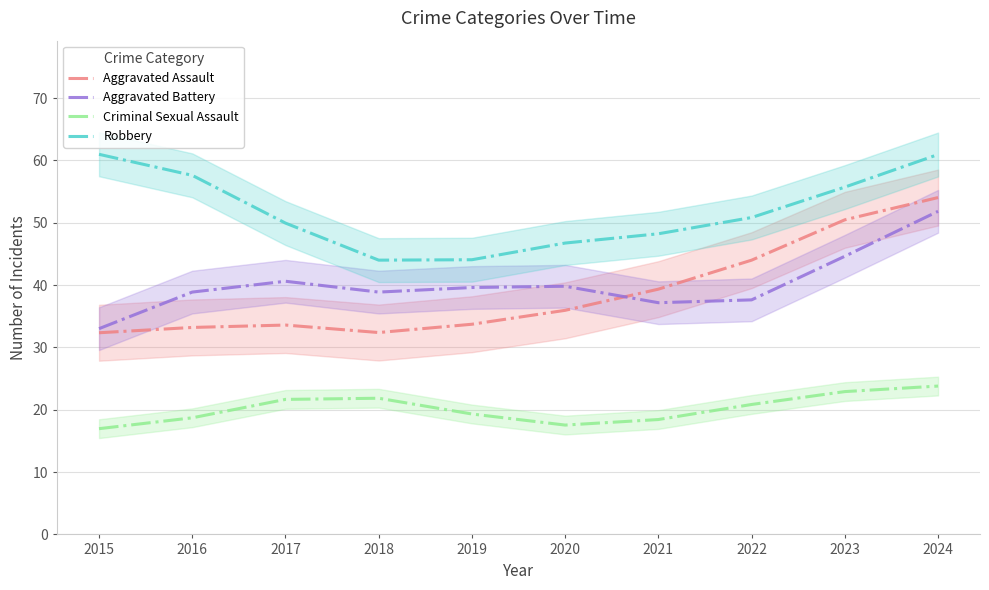

Which label corresponds to the largest value in the chart?

2015